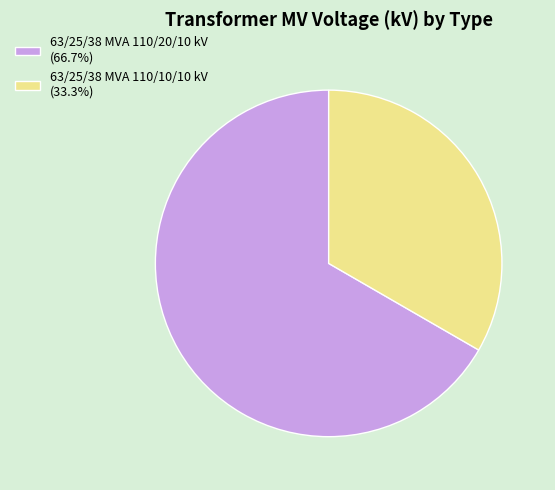

What is the ratio of the value at 63/25/38 MVA 110/10/10 kV to the value at 63/25/38 MVA 110/20/10 kV?

0.5